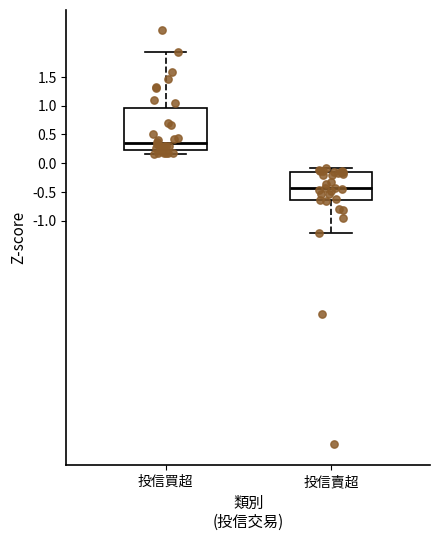

Reading left to right, transcribe this box plot: for each box, give where its median line is, the range the box spans, and where its two whiskers end, as read against the y-axis. The values are not printed on the chart, so give them approximately, as read against the axis.

投信買超: median 0.35, box 0.25 to 0.95, whiskers 0.15 to 1.95
投信賣超: median -0.45, box -0.65 to -0.15, whiskers -1.20 to -0.10